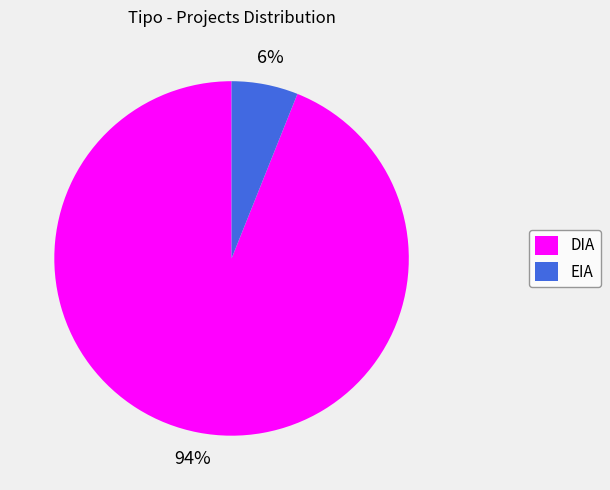

Does EIA represent more than half of the total?

No